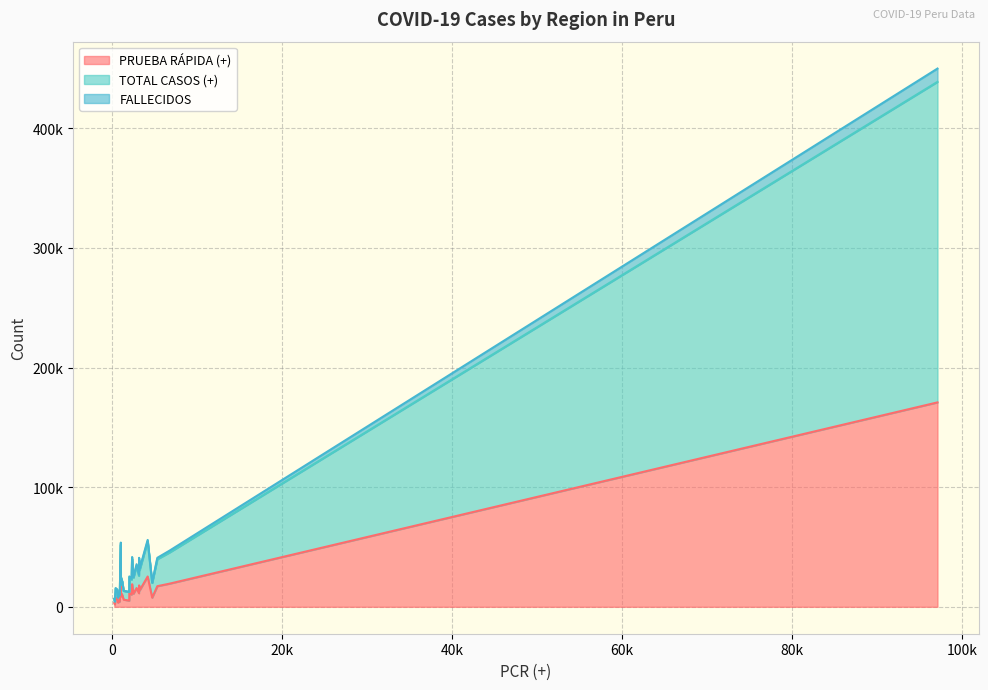

Does the chart have visible grid lines?

Yes